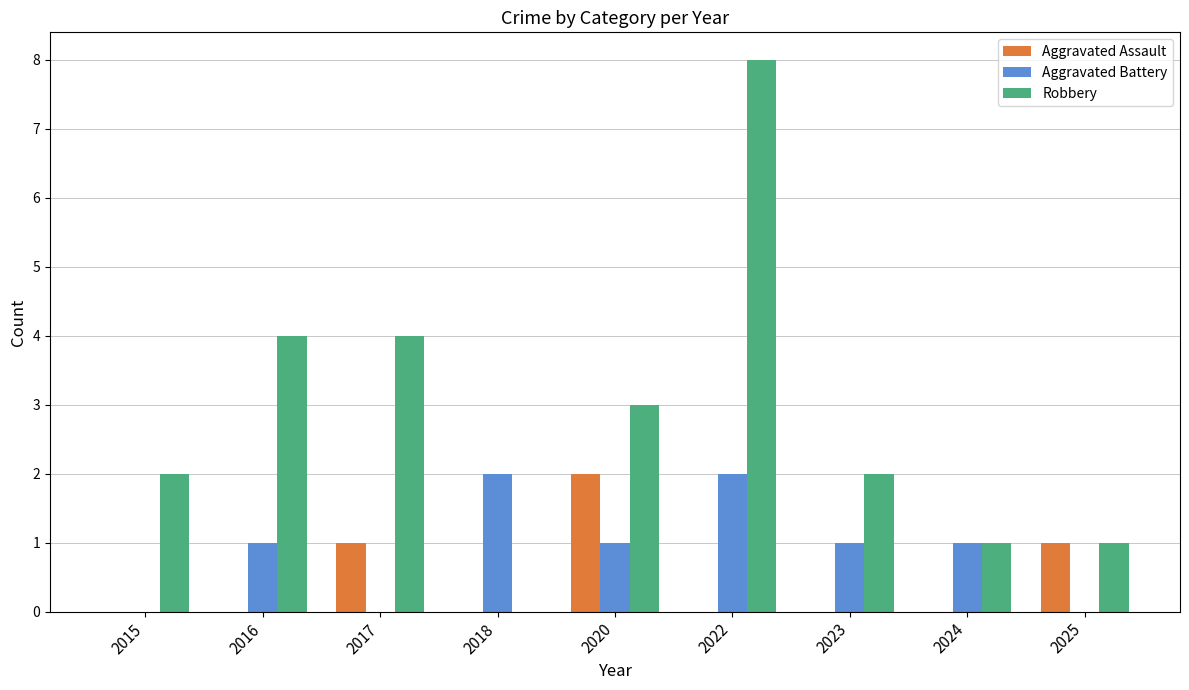

Which category has the highest value across all series?

2022